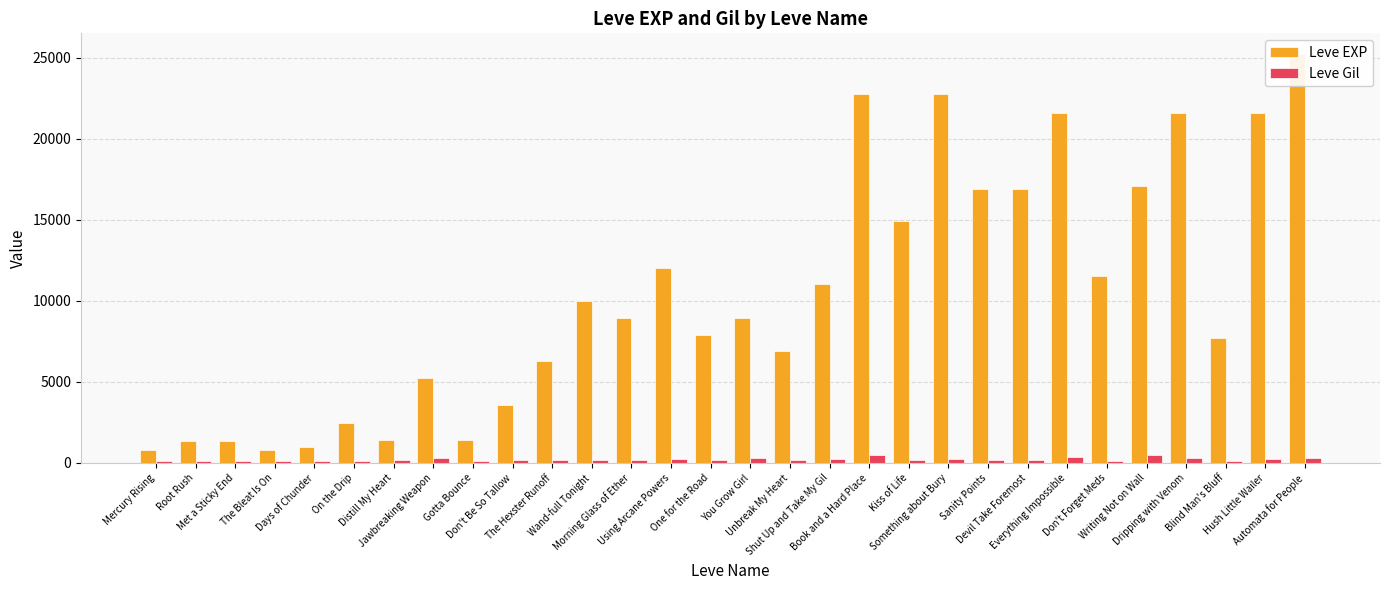

What is the value of the Leve Gil bar at the 1st from the left?

113